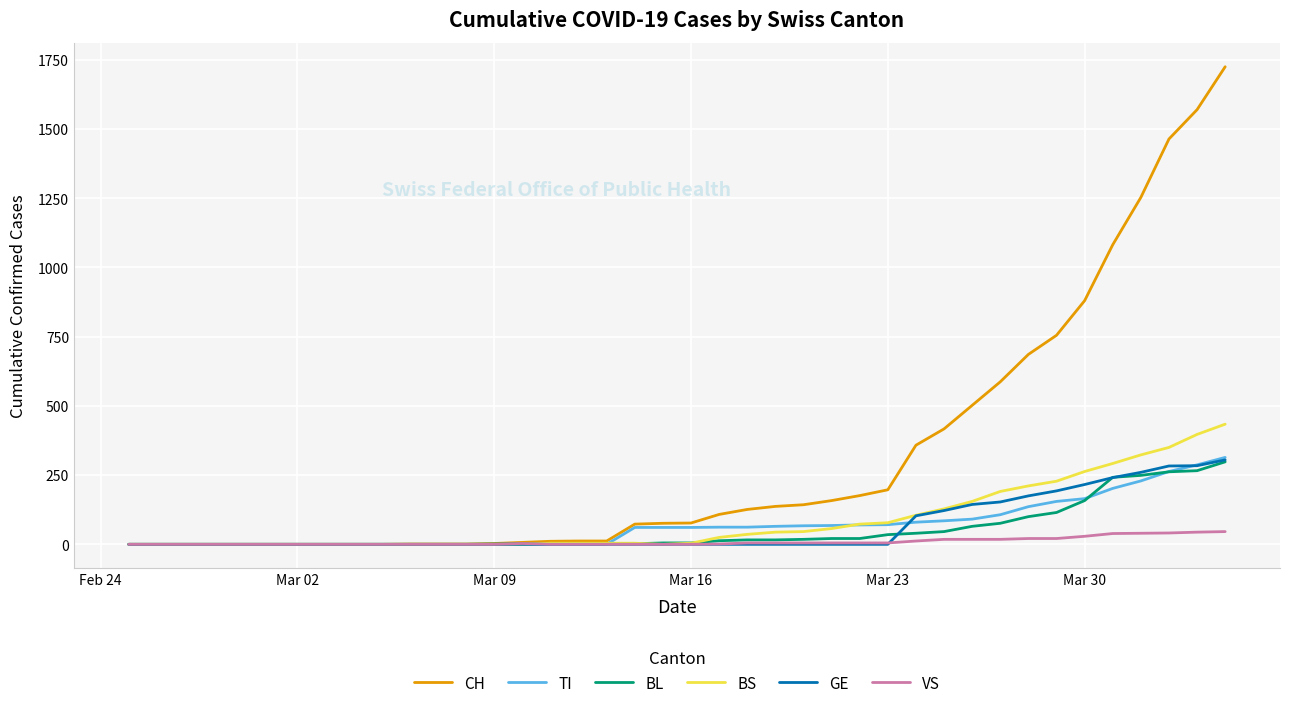

What is the difference between the maximum and minimum values in the VS series?

46